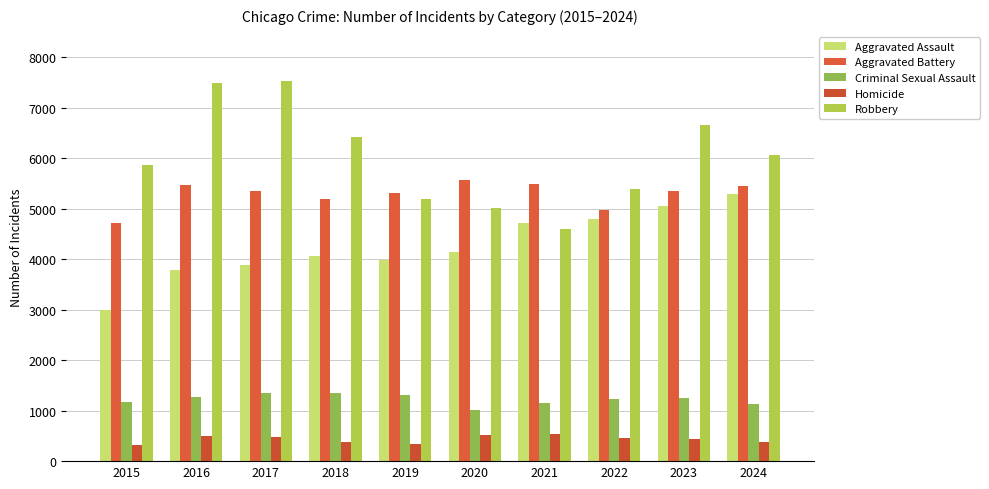

Read the Robbery value at 2016, to the nearest 10.

7500